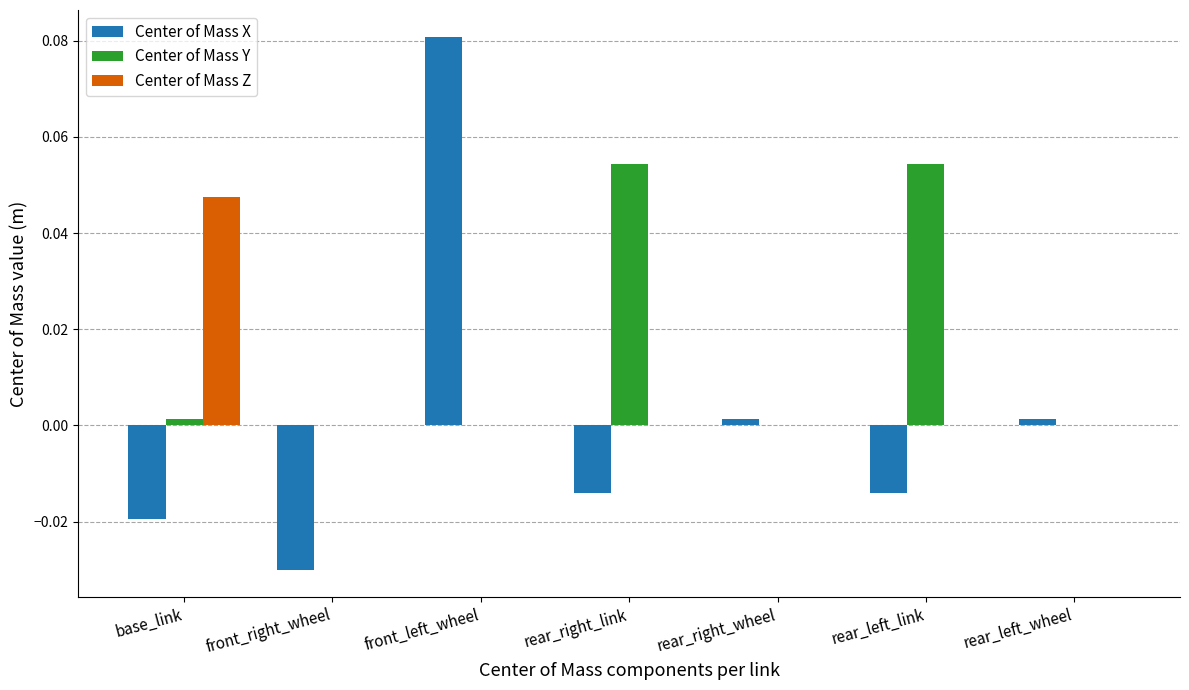

Is the value of Center of Mass X at front_right_wheel greater than the value of Center of Mass Y at base_link?

No